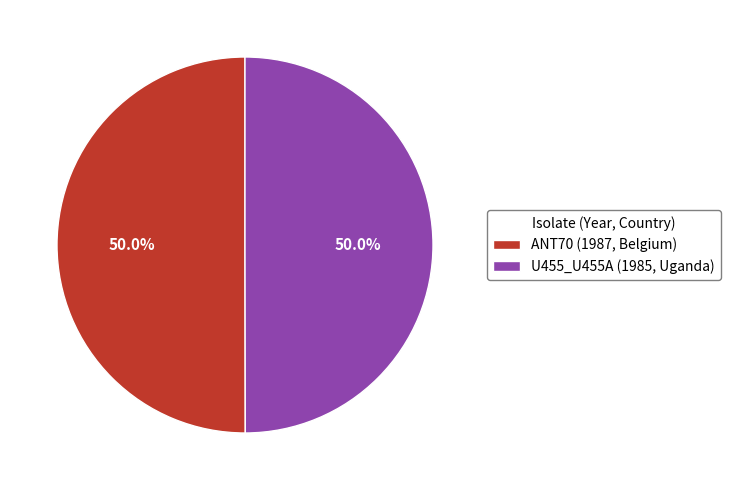

How much of the chart is everything except ANT70 (1987, Belgium)?

50.0%